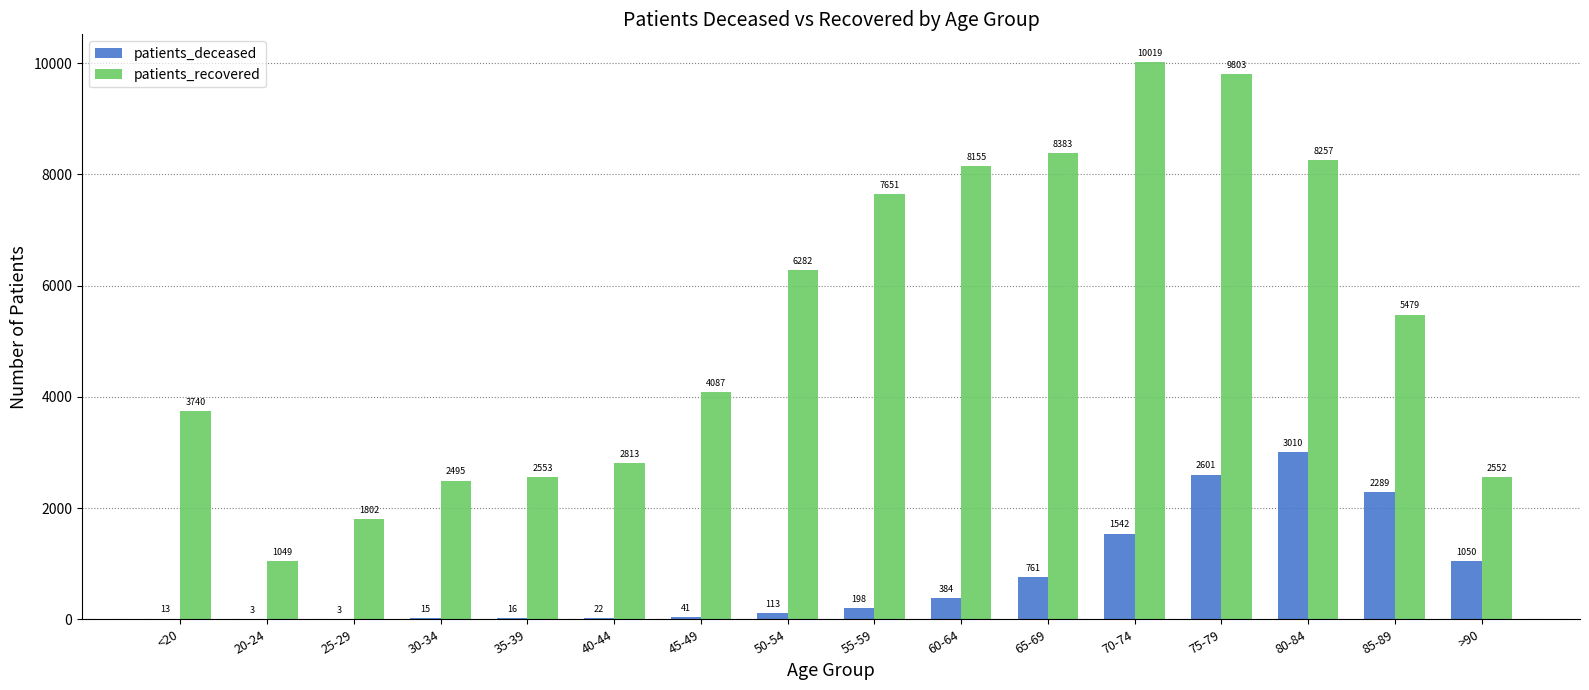

Is it true that patients_deceased equals 1542 at 70-74?

True